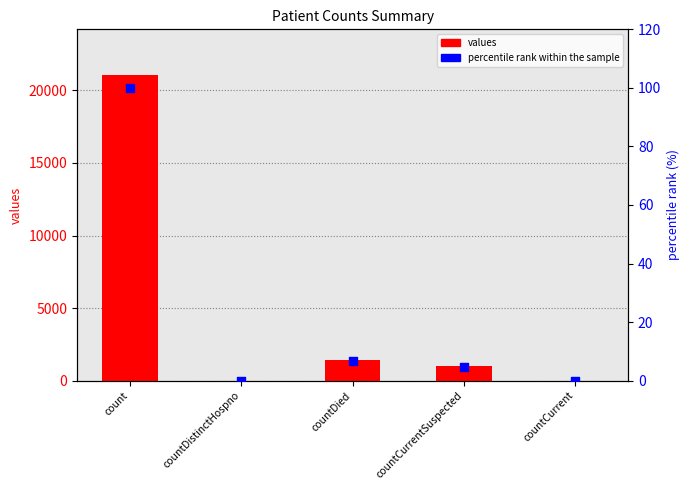

Is the value of values at countDied greater than the value of percentile rank within the sample at countDied?

Yes